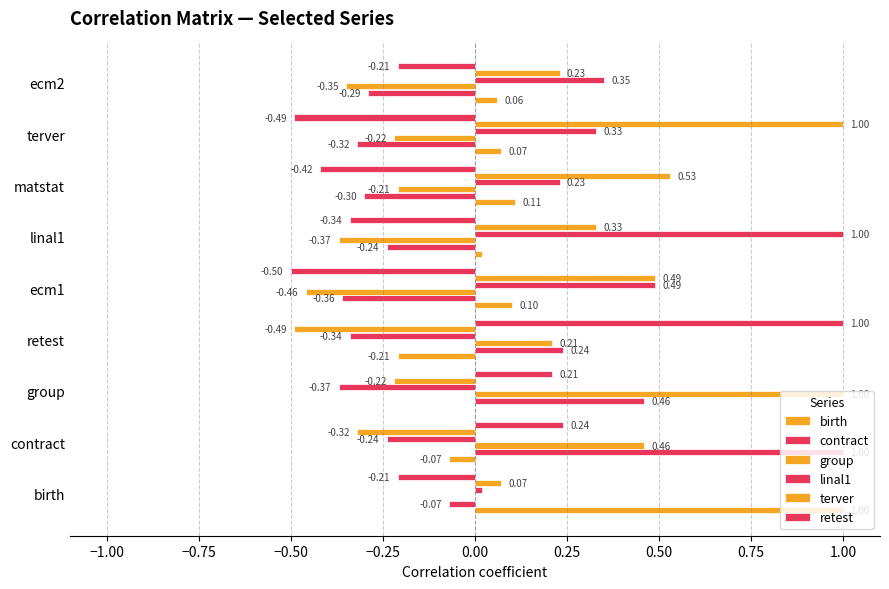

Count the number of categories in the chart.

9